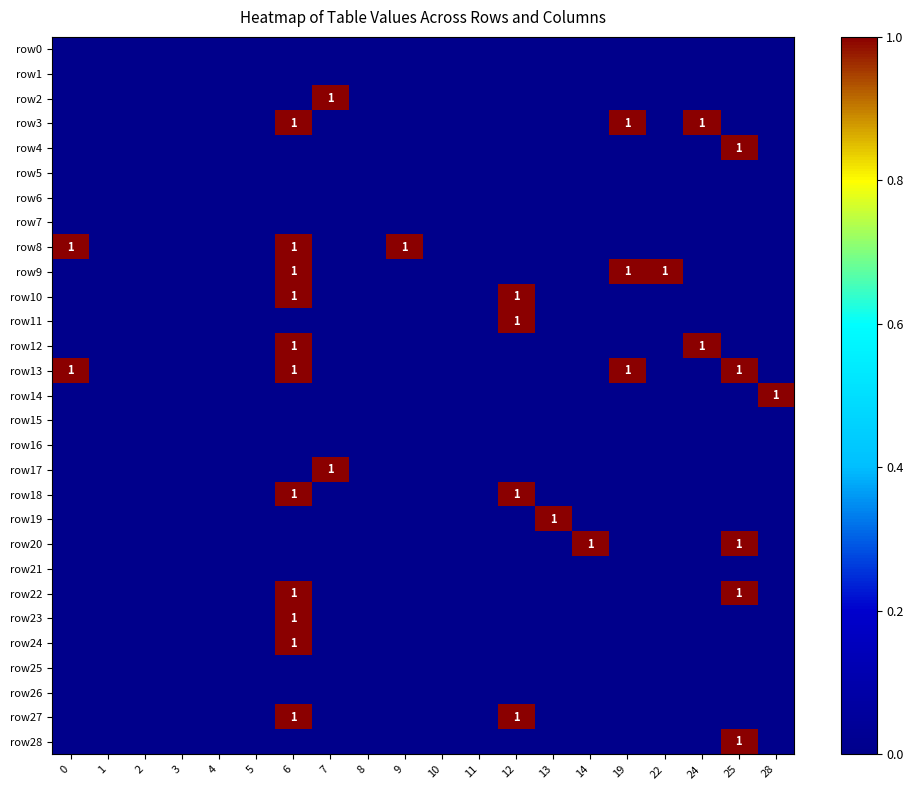

The value of row11 at 12 is 1. True or false?

True